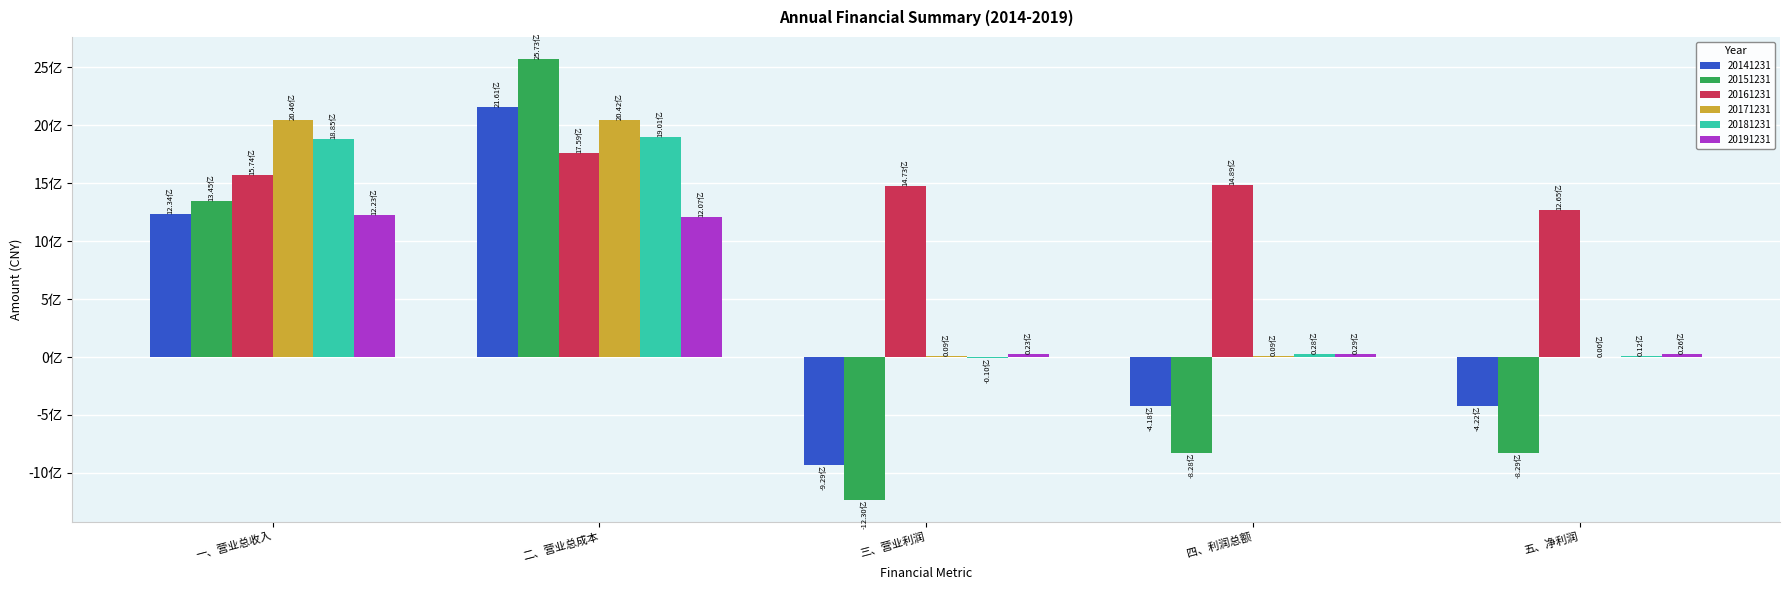

Are the bars horizontal?

No